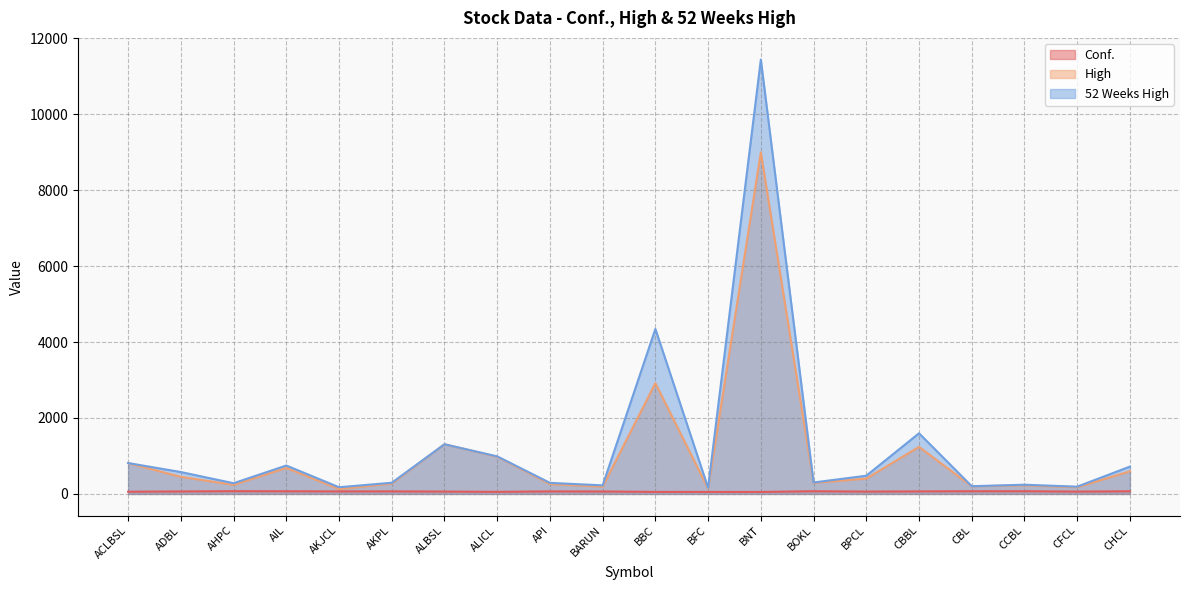

How many lines are shown in the chart?

3